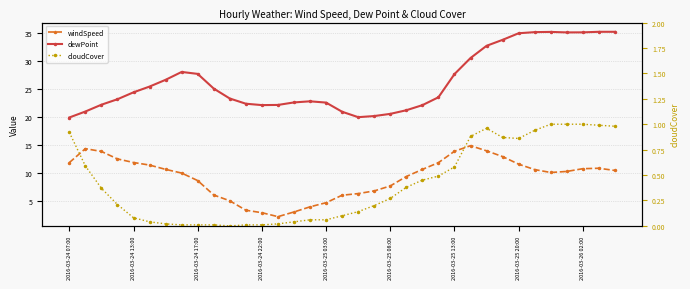

Count the number of data series in this chart.

3